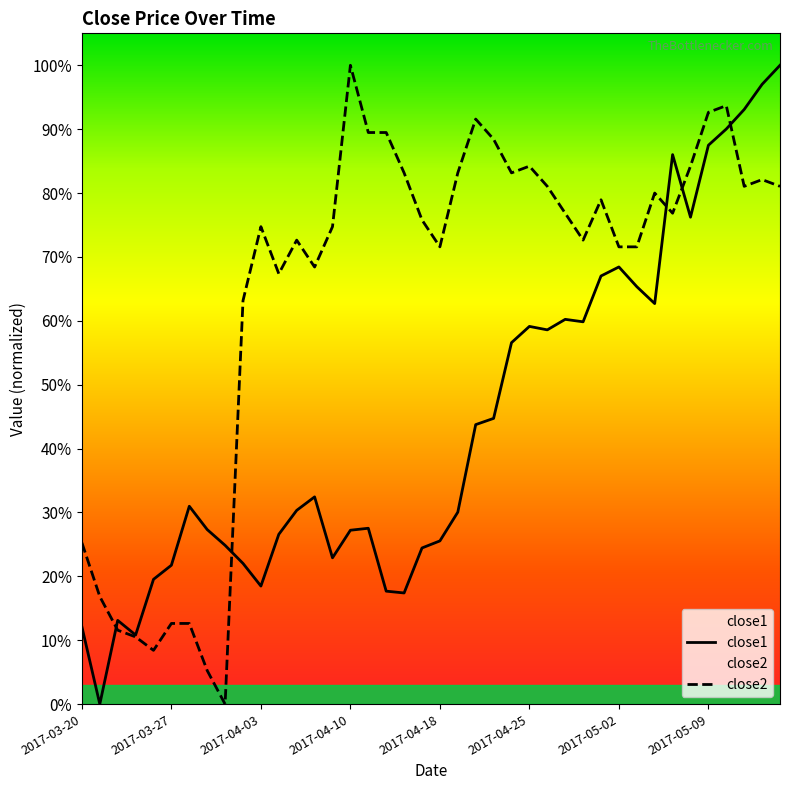

Does the chart display data point markers on the line(s)?

No